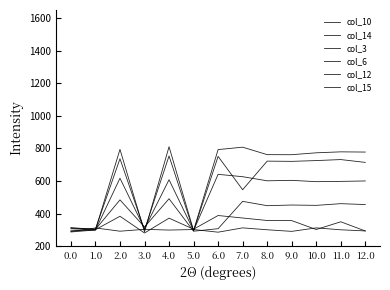

True or false: col_12 and col_14 intersect in this chart.

True